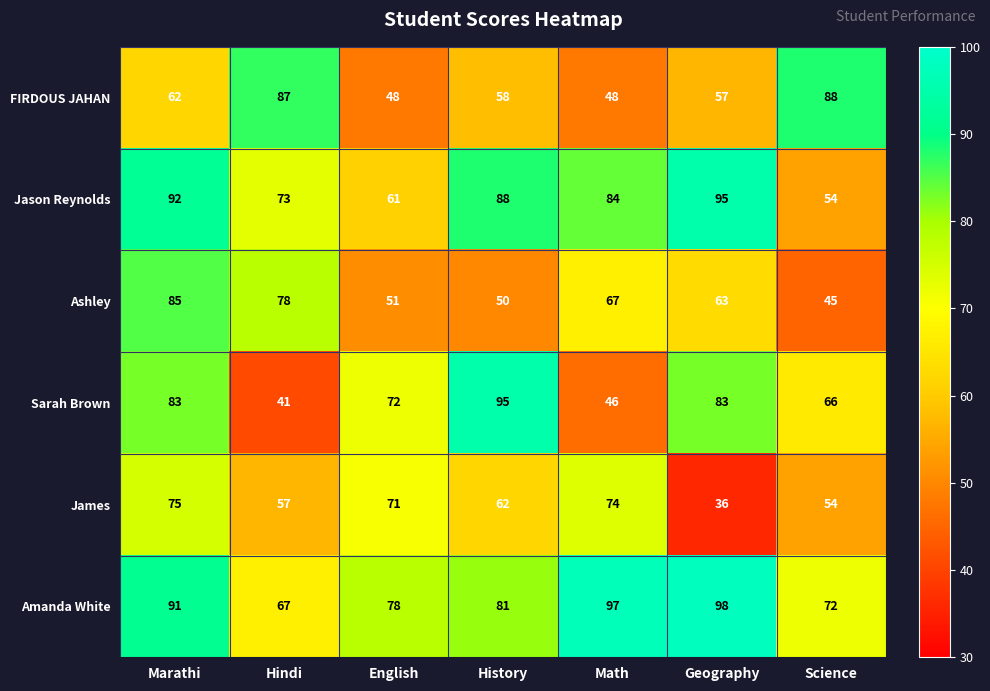

What is the average value of the Jason Reynolds series?

78